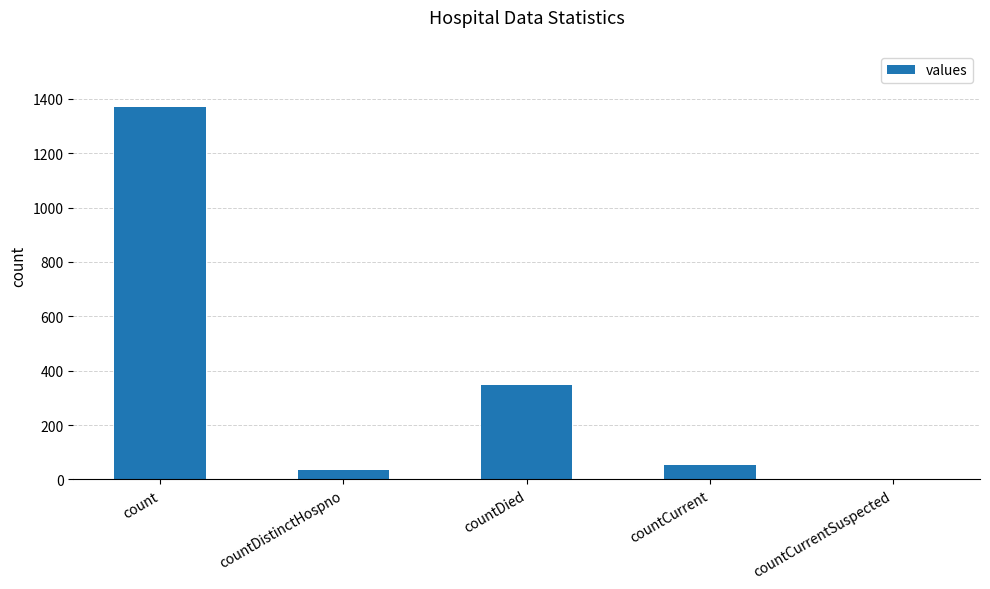

Reading right to left, transcribe all the data shown in this chart.

countCurrentSuspected=0	countCurrent=52	countDied=349	countDistinctHospno=33	count=1371